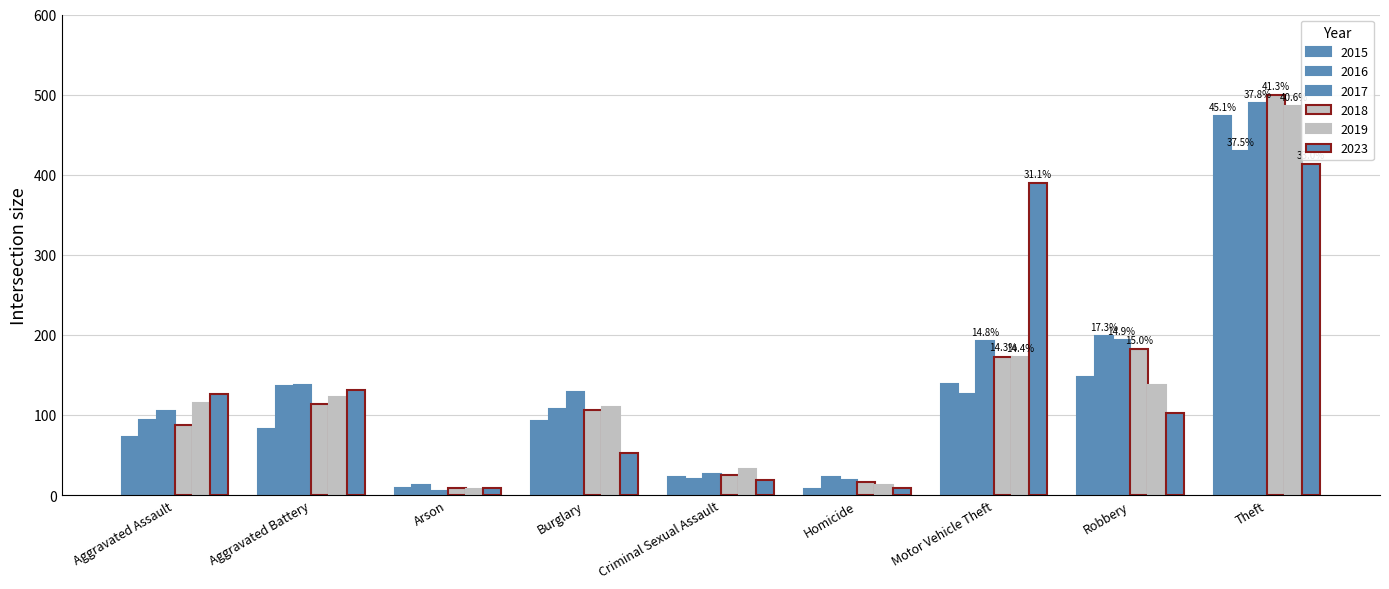

Which series has the largest total across all categories?

2017